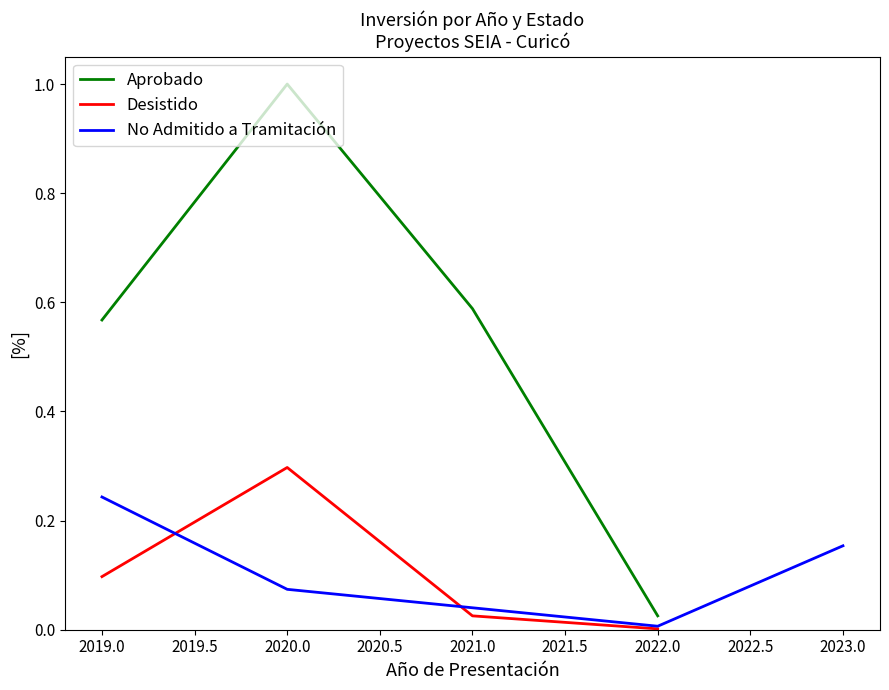

True or false: Aprobado and Desistido cross at least once.

False